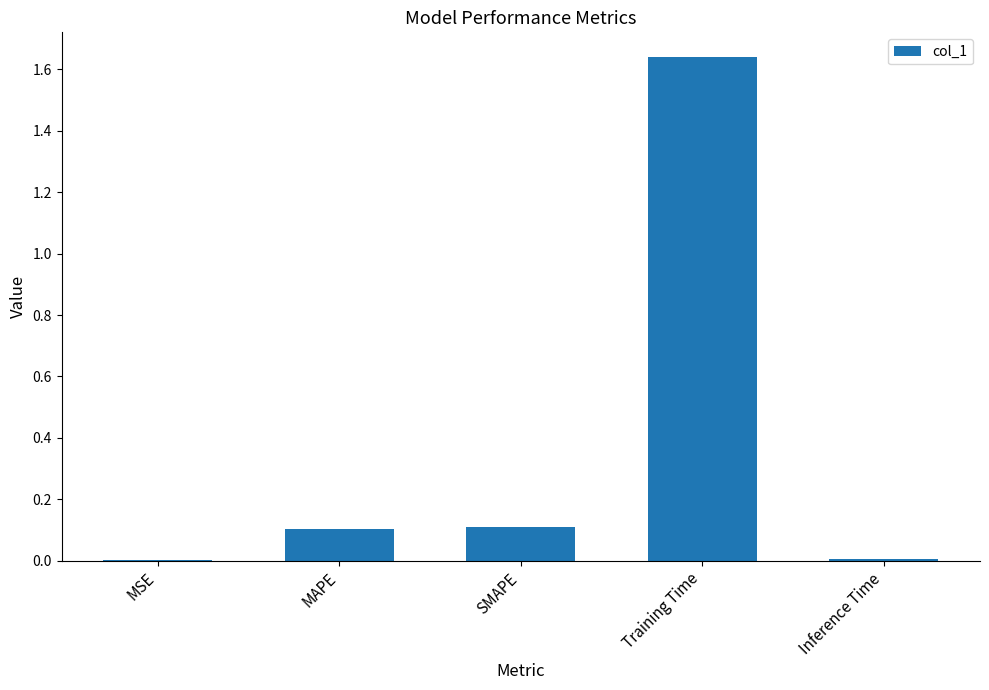

What is the sum of all values?

1.9